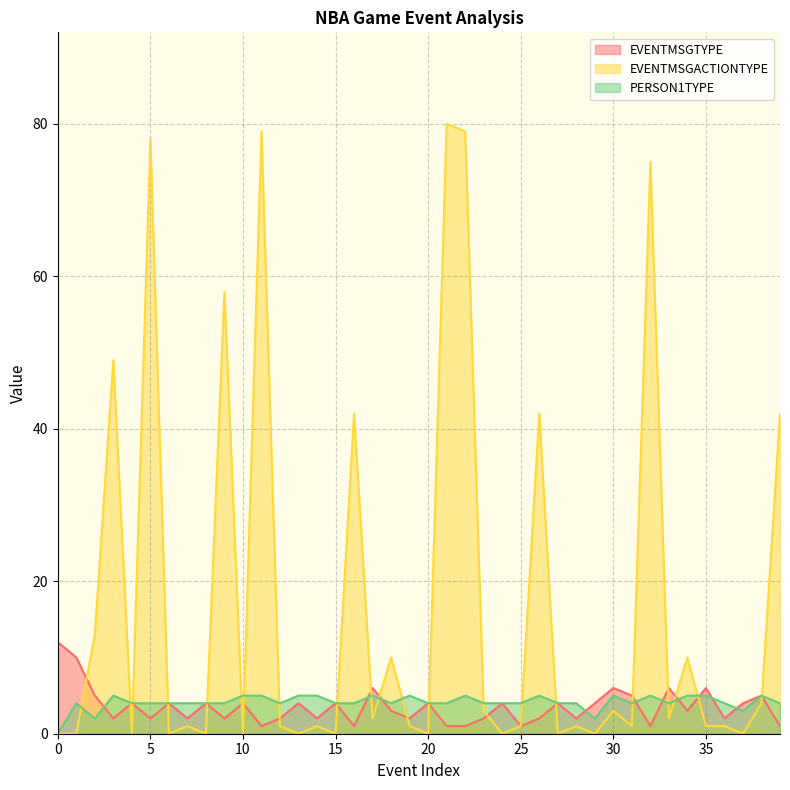

How many intersections are there between PERSON1TYPE and EVENTMSGTYPE?

10